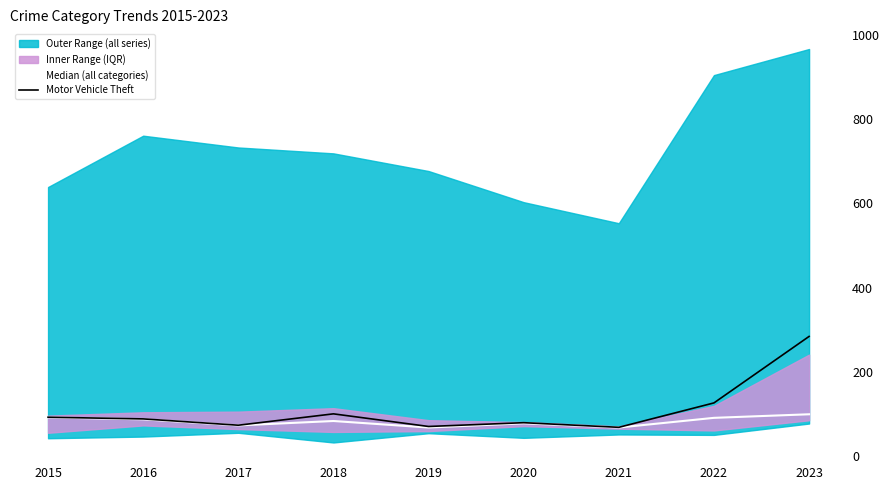

Reading left to right, transcribe all the data shown in this chart.

Median (all categories): 2015=91.5	2016=87.0	2017=72.5	2018=83.0	2019=67.5	2020=77.5	2021=67.5	2022=90.5	2023=99.0
Motor Vehicle Theft: 2015=92.0	2016=88.0	2017=73.0	2018=100.0	2019=70.0	2020=79.0	2021=68.0	2022=126.0	2023=284.0